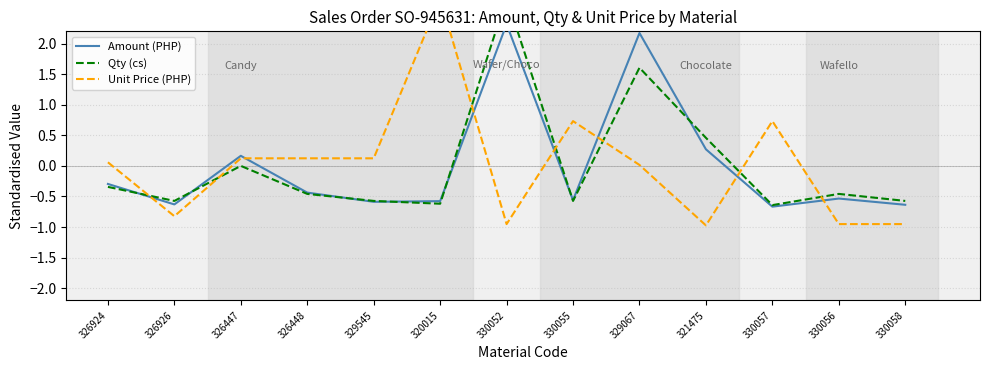

The Qty (cs) series shows -0.9 at 326926. True or false?

False